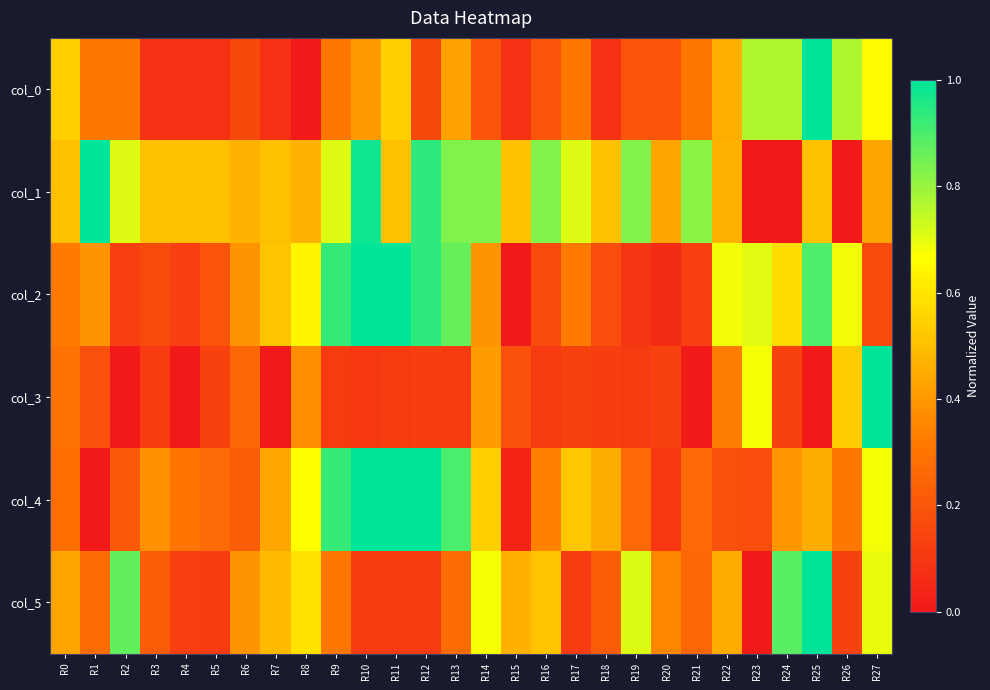

How many data points does each series have?

28